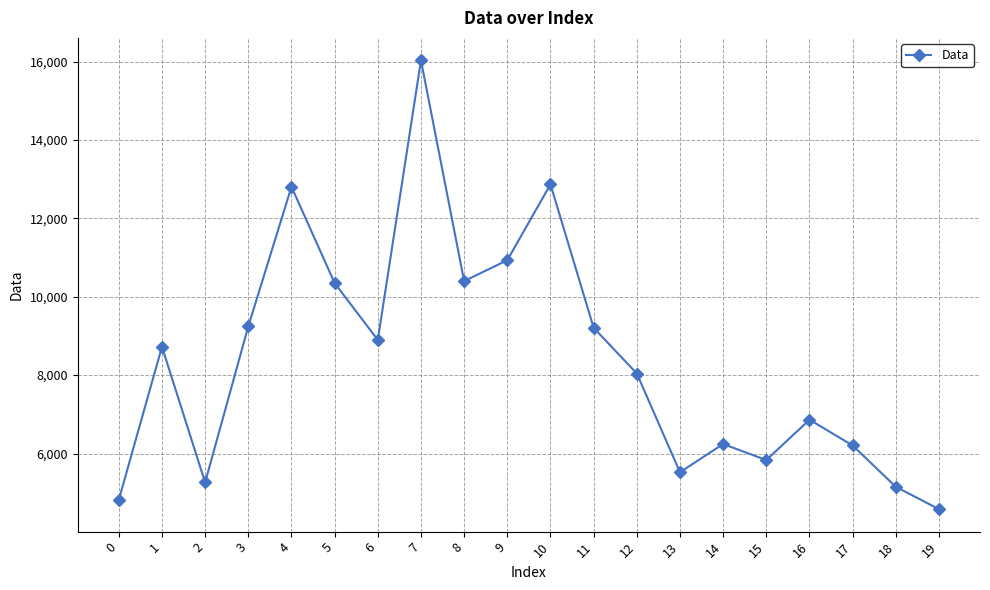

What is the difference between the second highest and minimum values?

8289.7